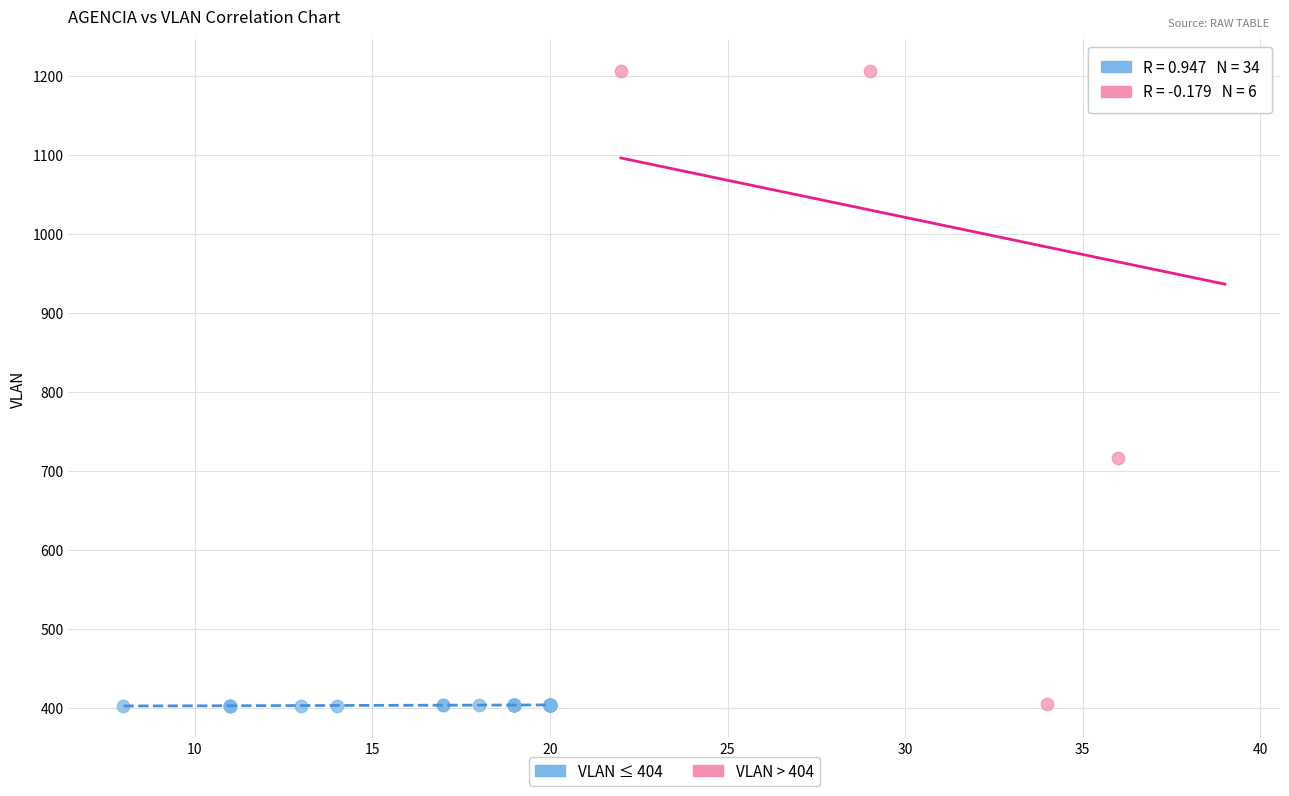

Which series reaches the maximum Y coordinate?

VLAN > 404